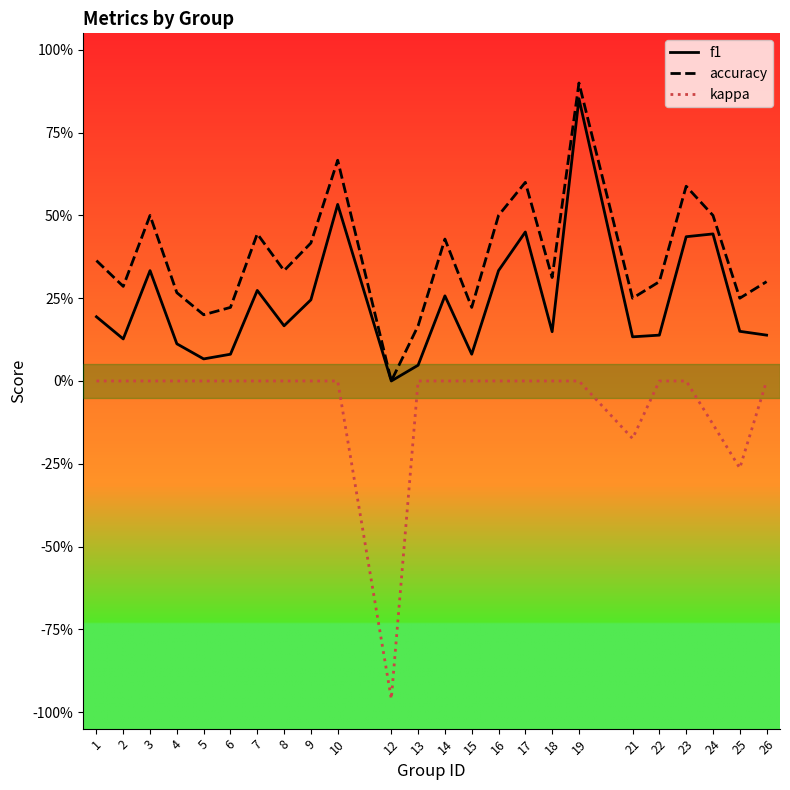

What are all the series names shown in the legend?

f1, accuracy, kappa